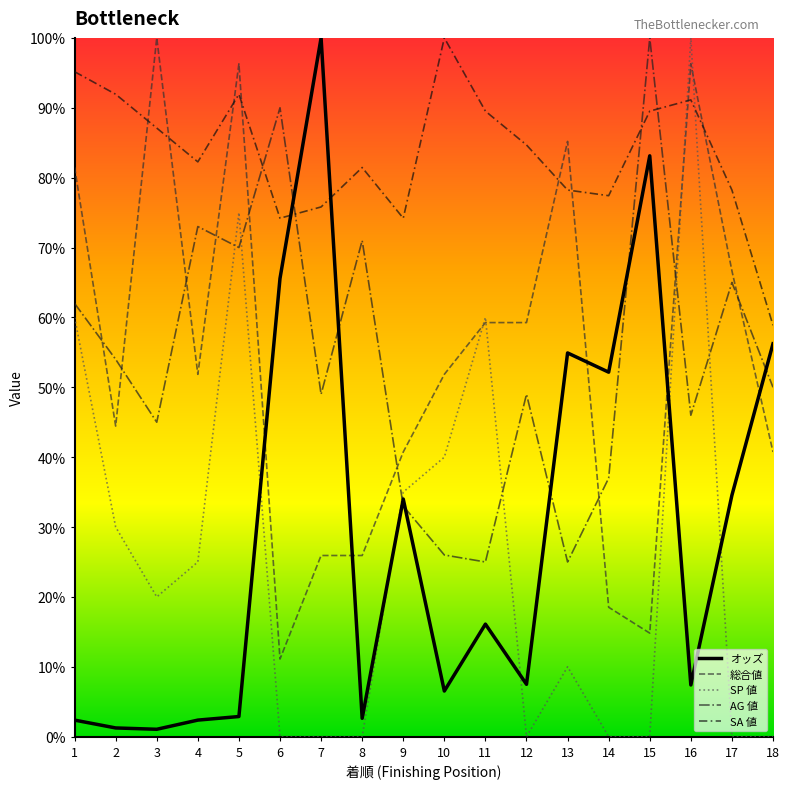

In AG 値, how many points are lower than both neighbors (excluding endpoints)?

6